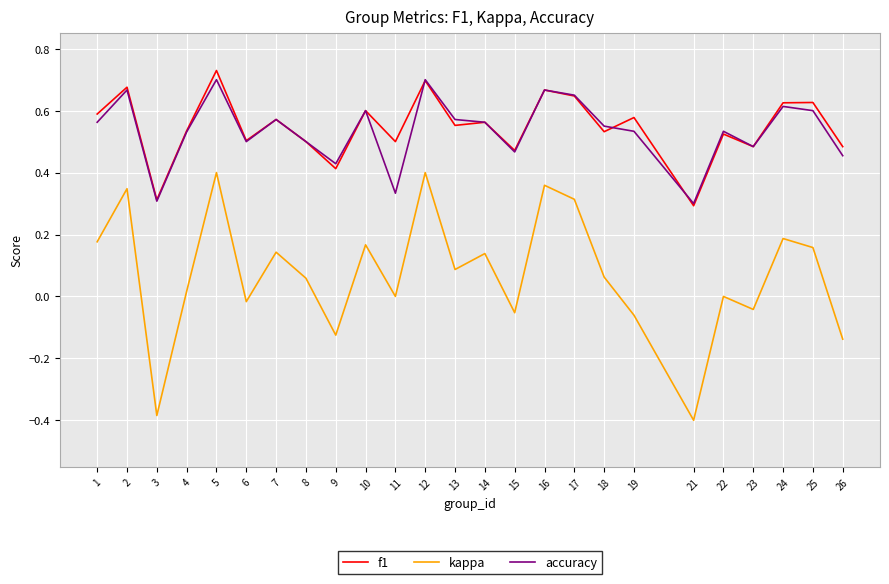

At which category does the chart reach its peak across all series?

5